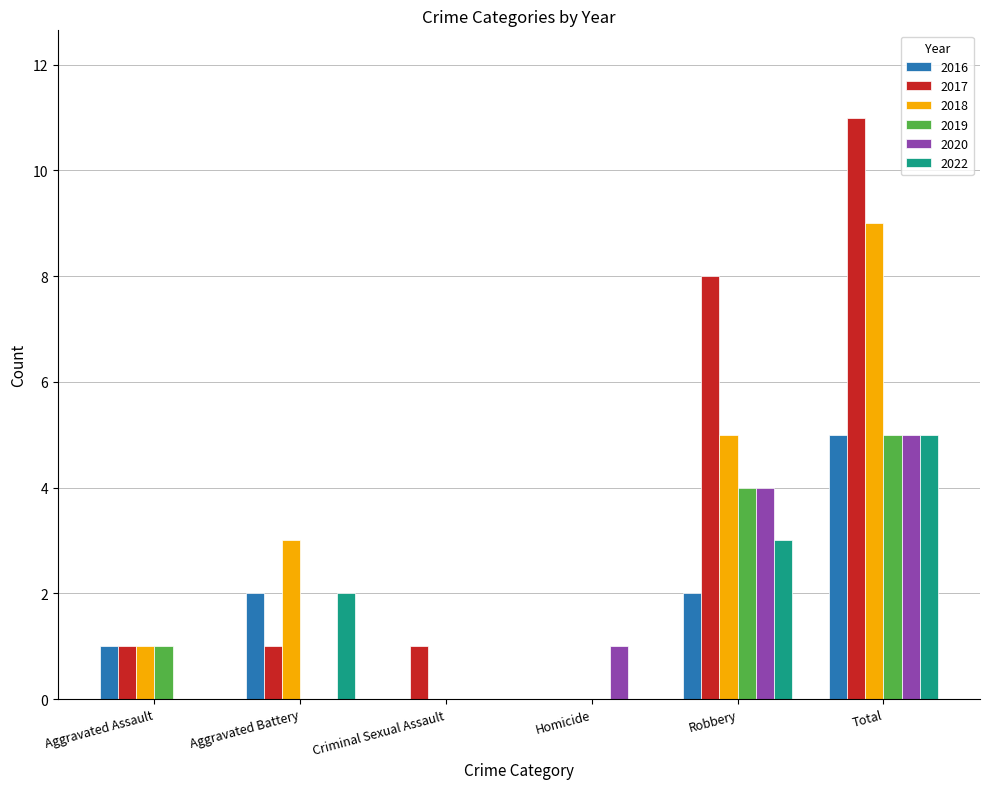

The value of 2019 at Aggravated Assault is 0. True or false?

False